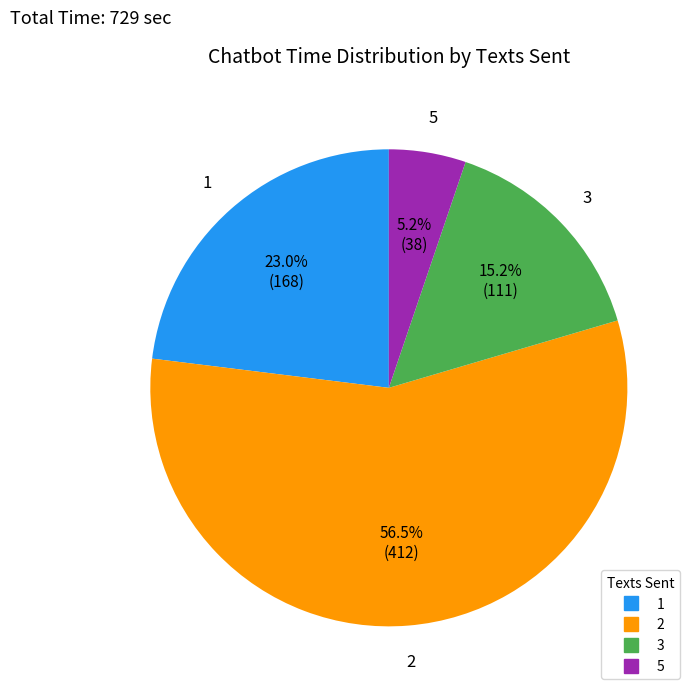

Is there a majority slice in this chart?

Yes